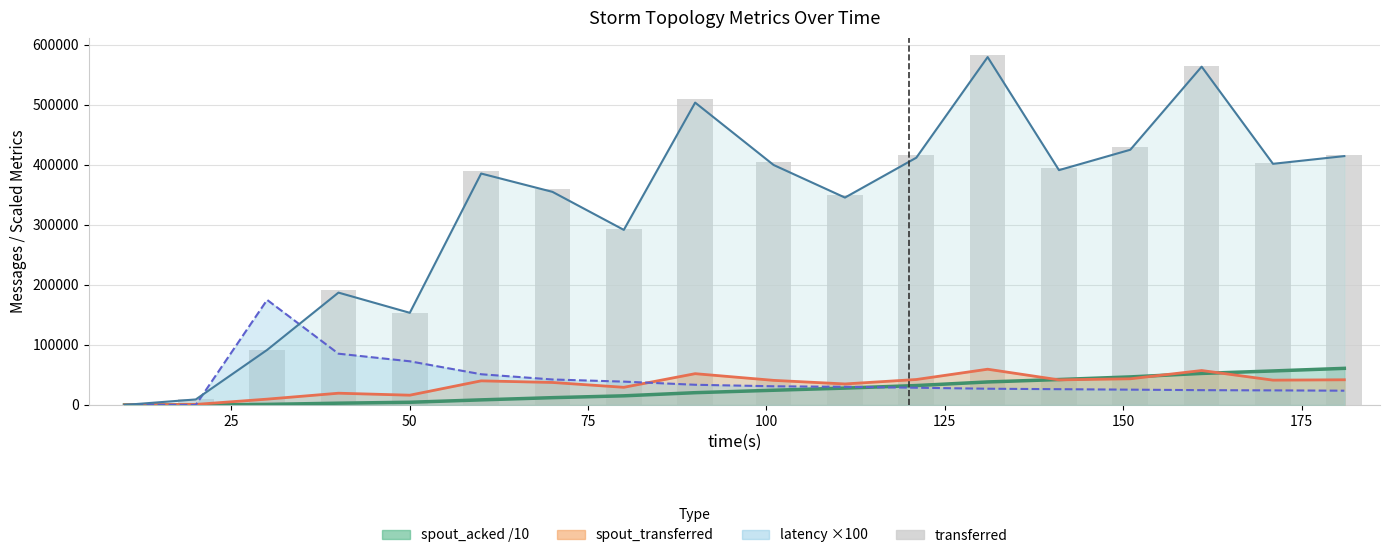

How many categories are shown in the chart?

18